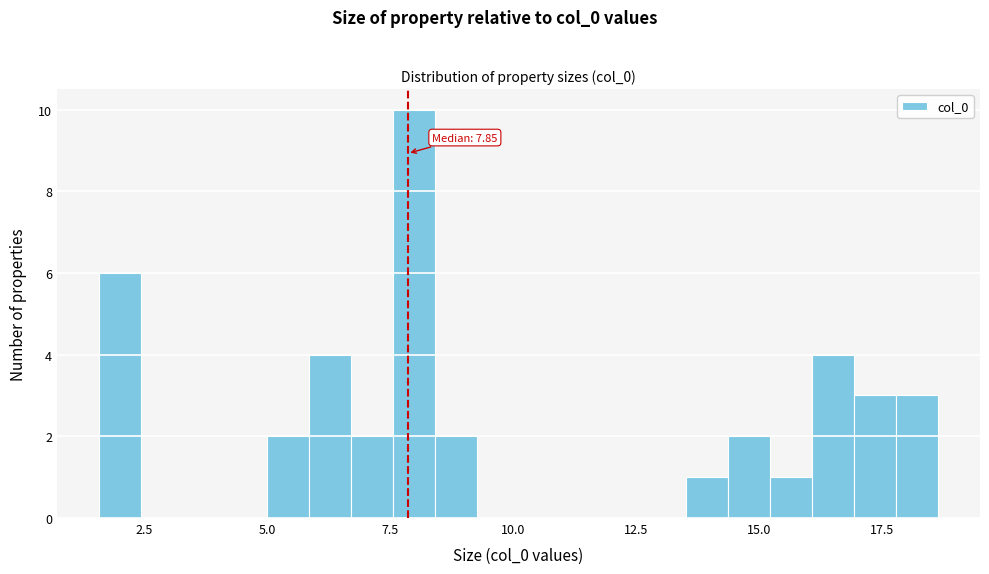

Around what value on the x-axis is the tallest bar? Give the approximate position of its centre, as read against the axis.

8.0